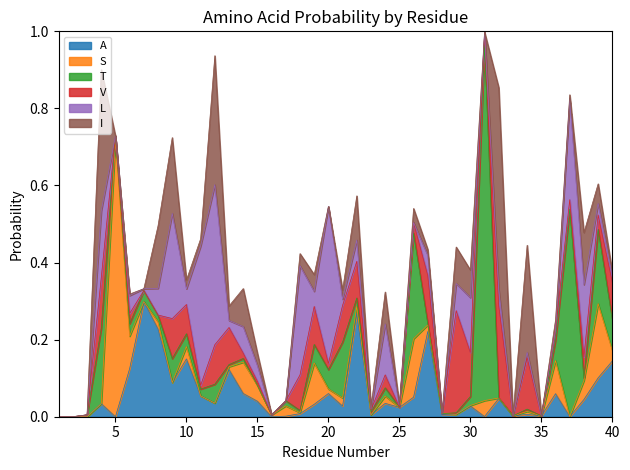

What is the maximum value for V?

0.3